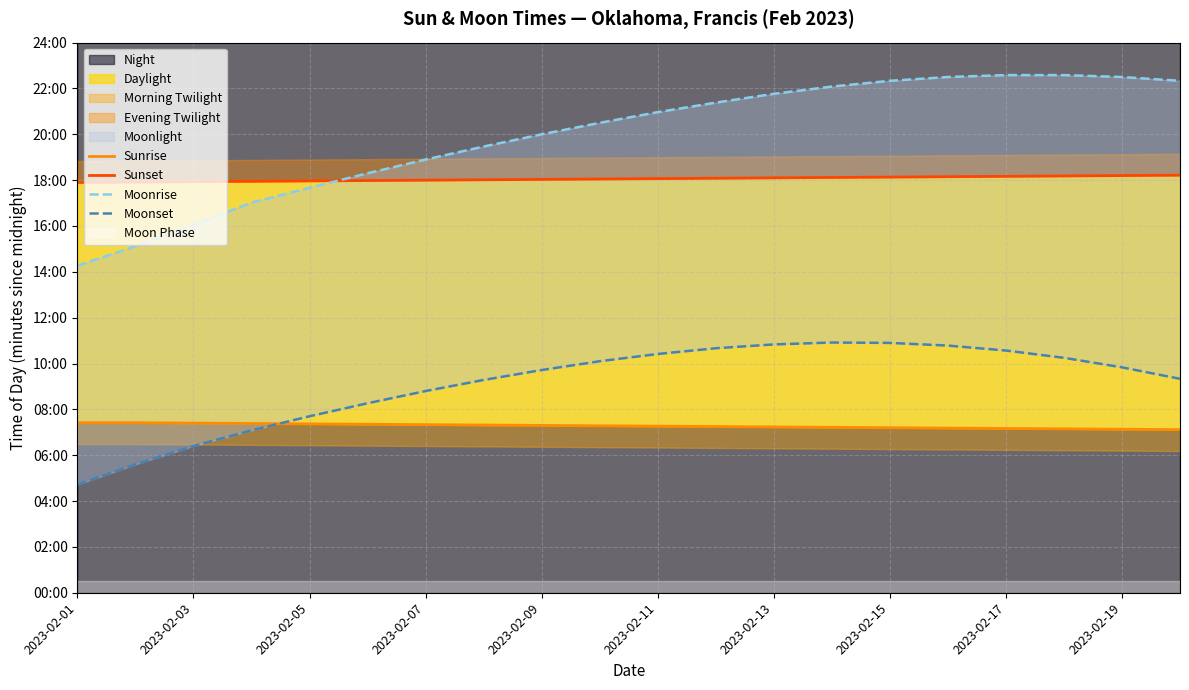

At 19, list the series in order from largest to smallest.

Moonrise, Sunset, Moonset, Sunrise